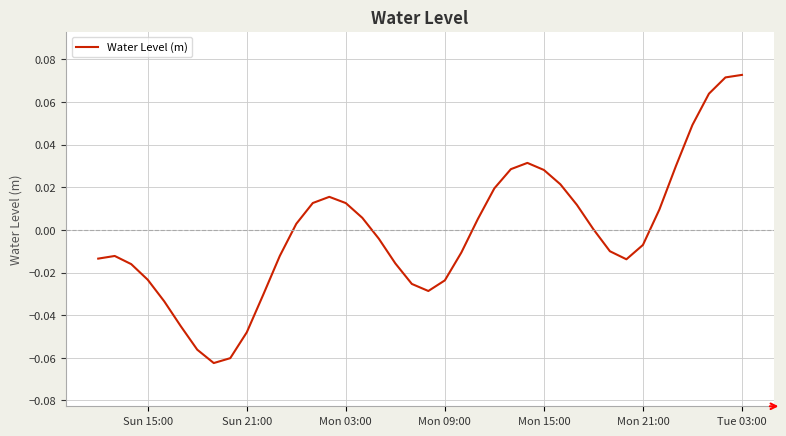

Does the chart have visible grid lines?

Yes